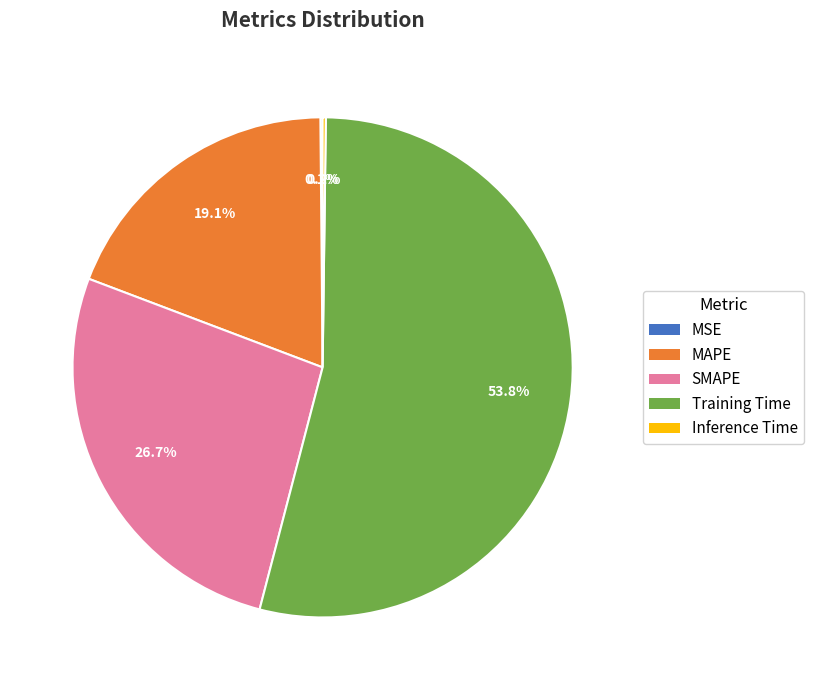

Approximately how many times larger is the value at MAPE compared to Training Time?

0.4